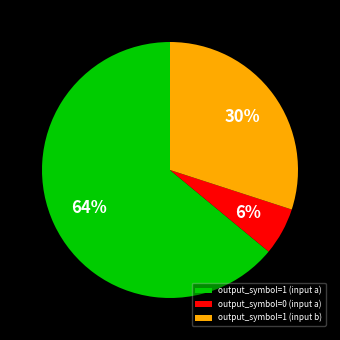

Rank the categories by value from highest to lowest.

output_symbol=1 (input a), output_symbol=1 (input b), output_symbol=0 (input a)